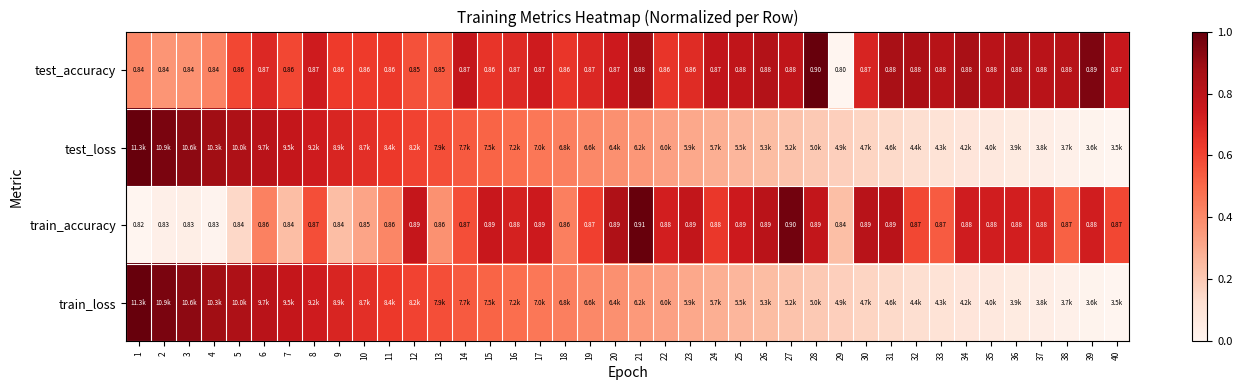

Where is test_loss nearest to the value 0?

40